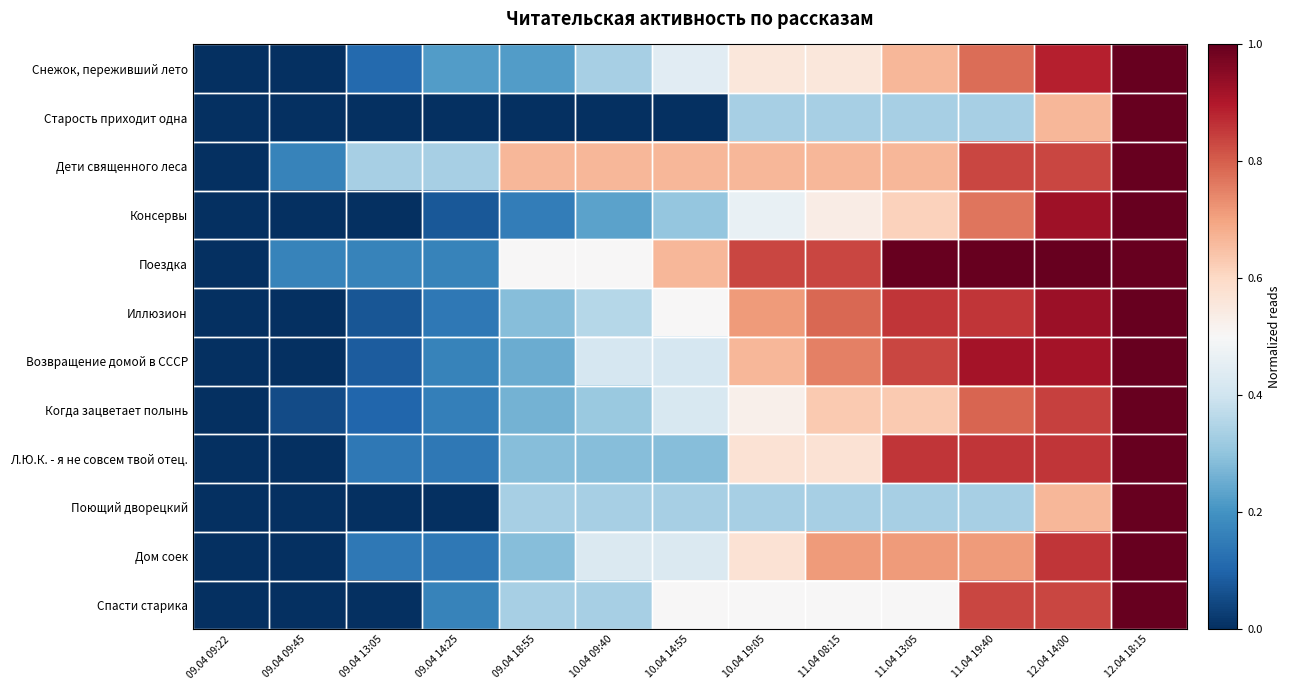

What is the total value across all series at 10.04 14:55?

5.0